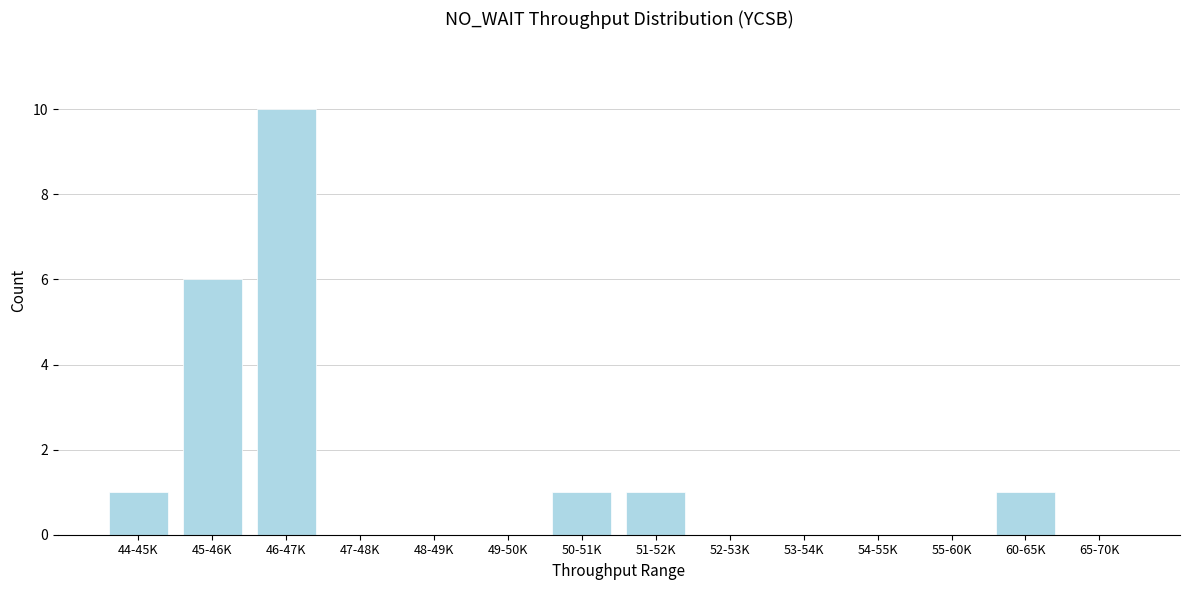

Reading left to right, extract all data points from this chart.

44-45K=1	45-46K=6	46-47K=10	47-48K=0	48-49K=0	49-50K=0	50-51K=1	51-52K=1	52-53K=0	53-54K=0	54-55K=0	55-60K=0	60-65K=1	65-70K=0